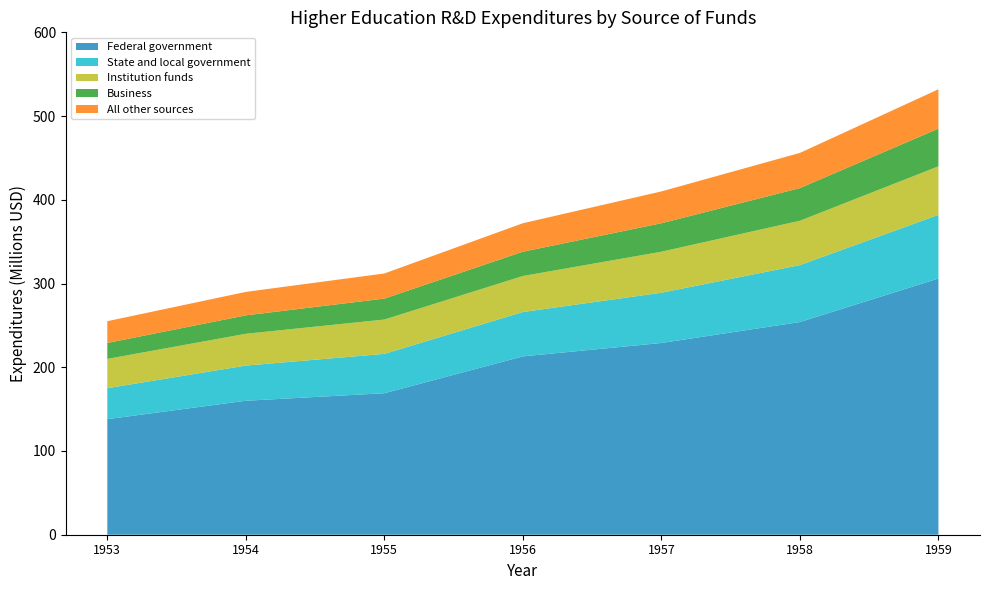

True or false: Federal government has a value of 400 at 1957.

False